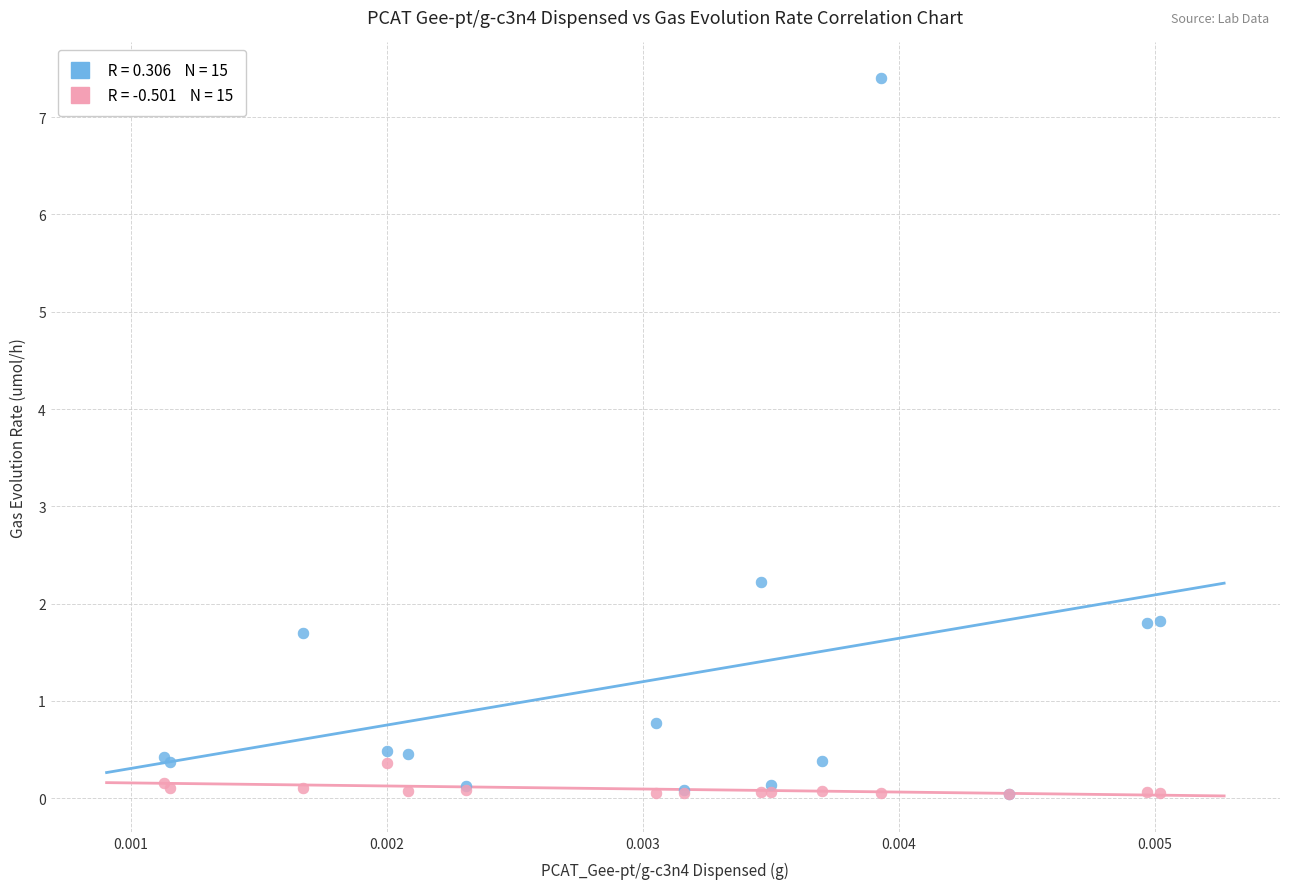

Across all series, what Y value is closest to 3?

2.2